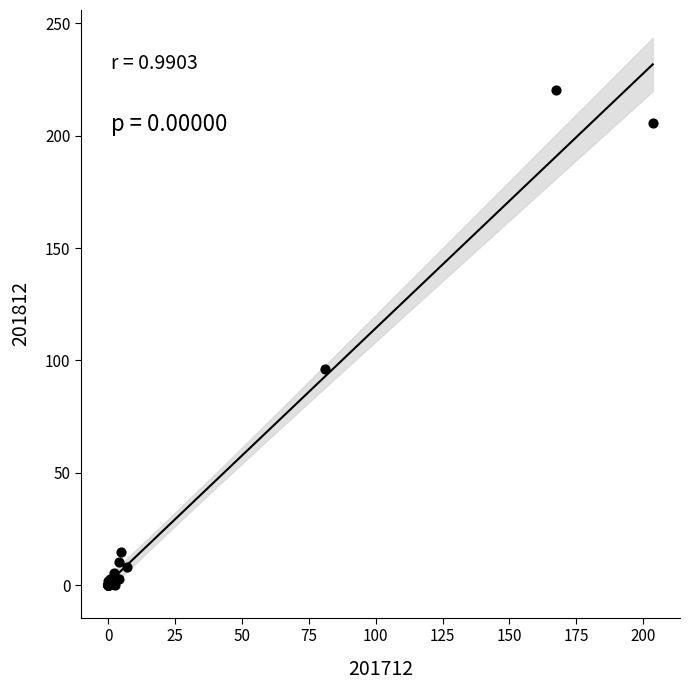

What Y value in the scatter plot is closest to 110?

96.3